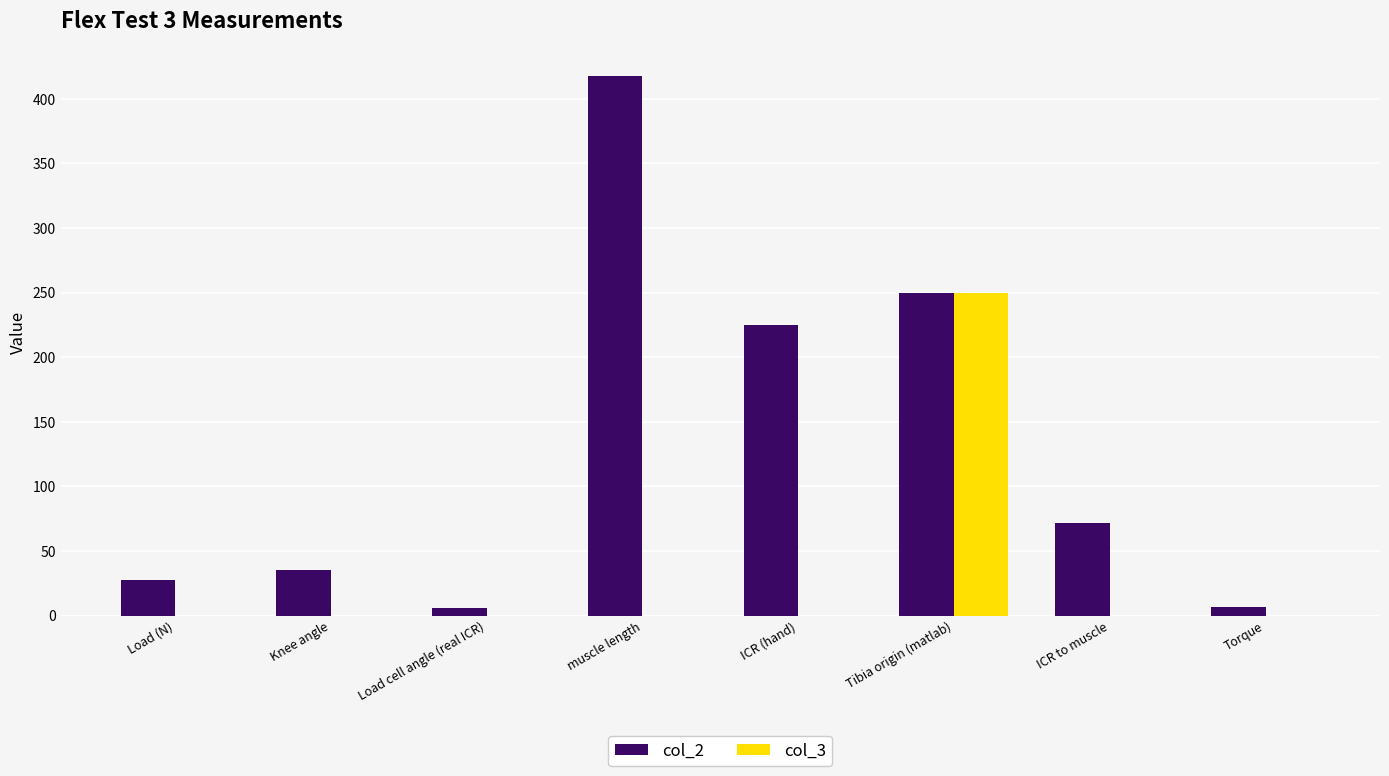

The col_3 series shows 0.0 at Load (N). True or false?

True